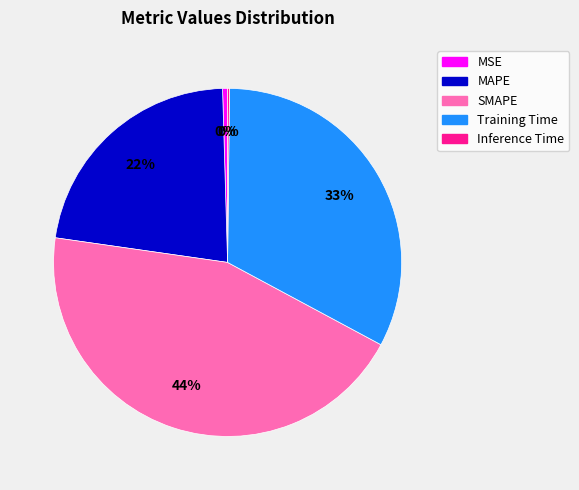

Does MSE represent more than half of the total?

No